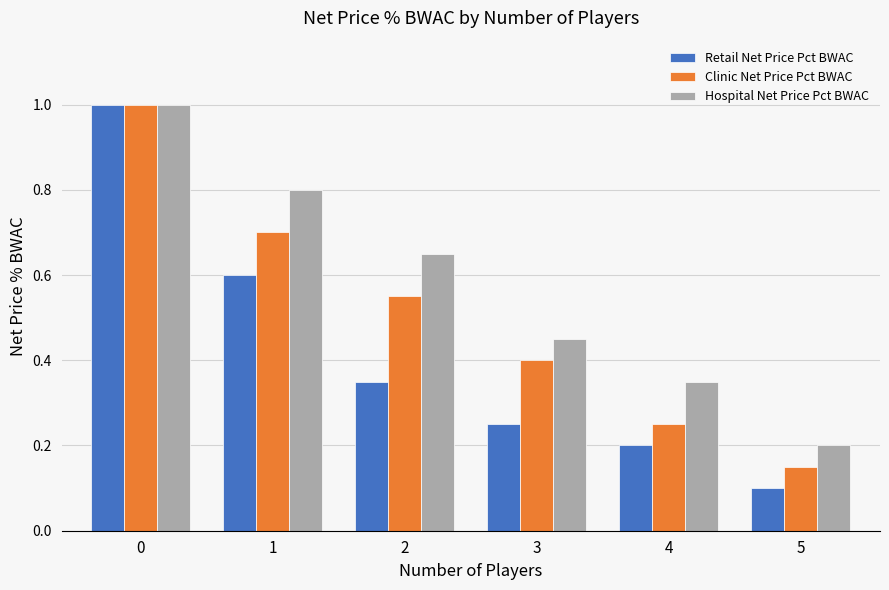

What is the maximum value for Clinic Net Price Pct BWAC?

1.0